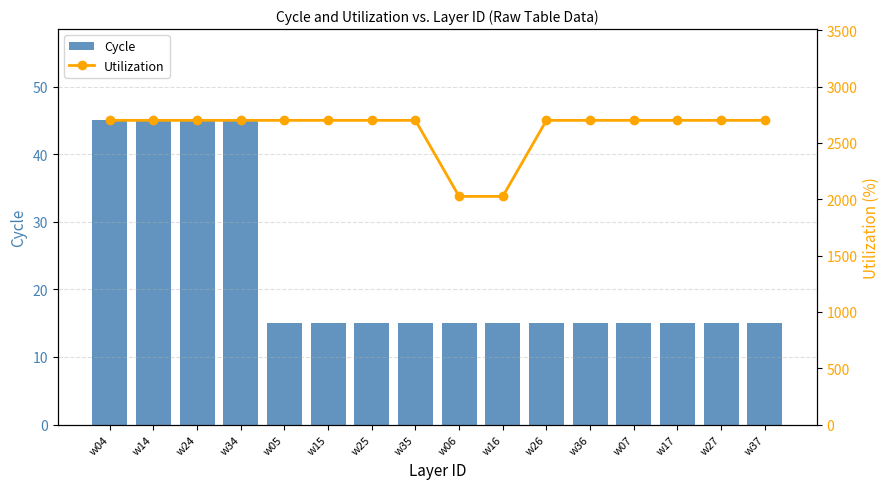

Rank the series by their maximum value, from highest to lowest.

Utilization, Cycle